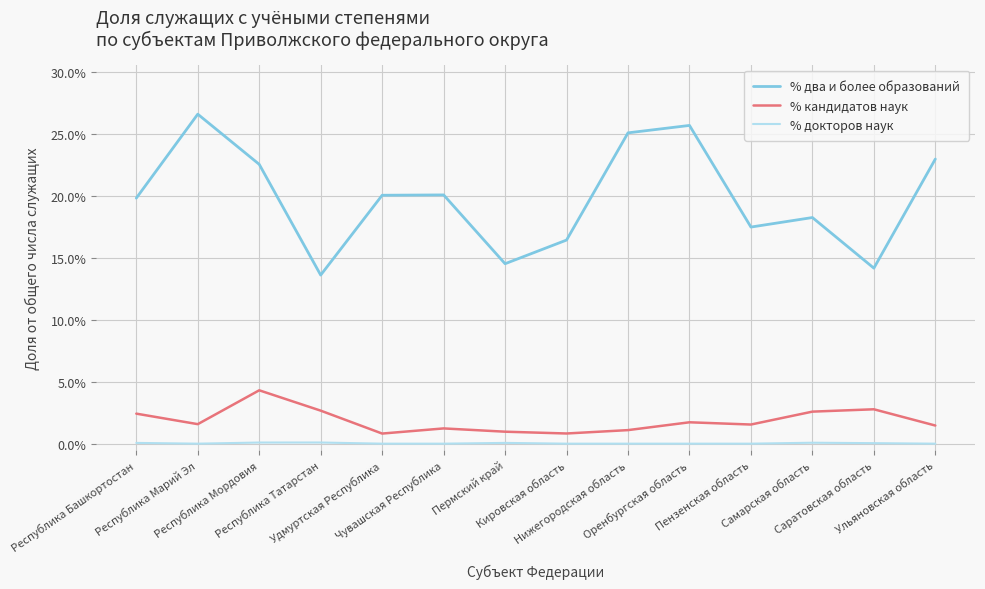

True or false: % кандидатов наук and % два и более образований cross at least once.

False